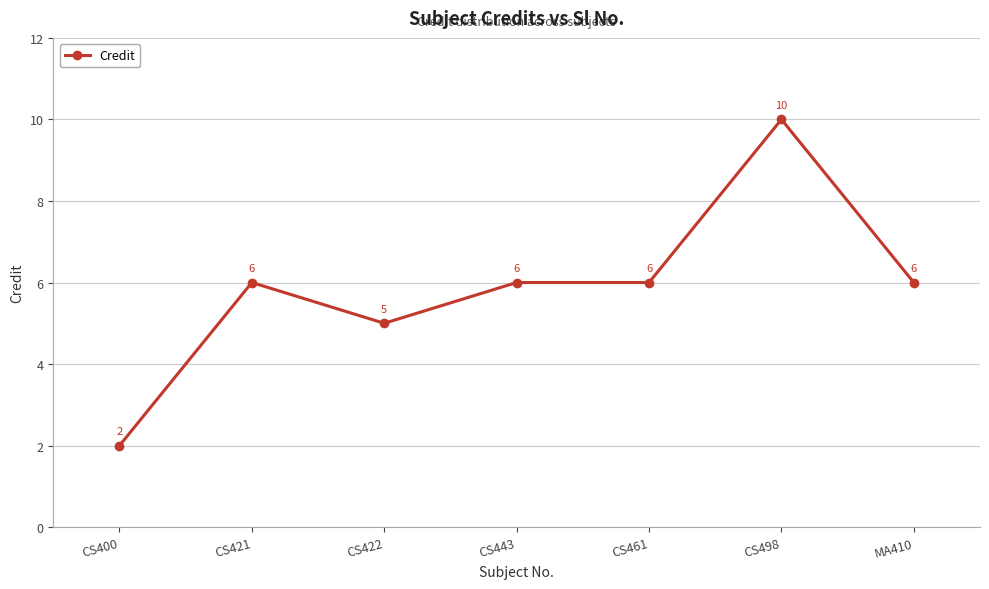

At which category does the data reach its first local peak?

CS421